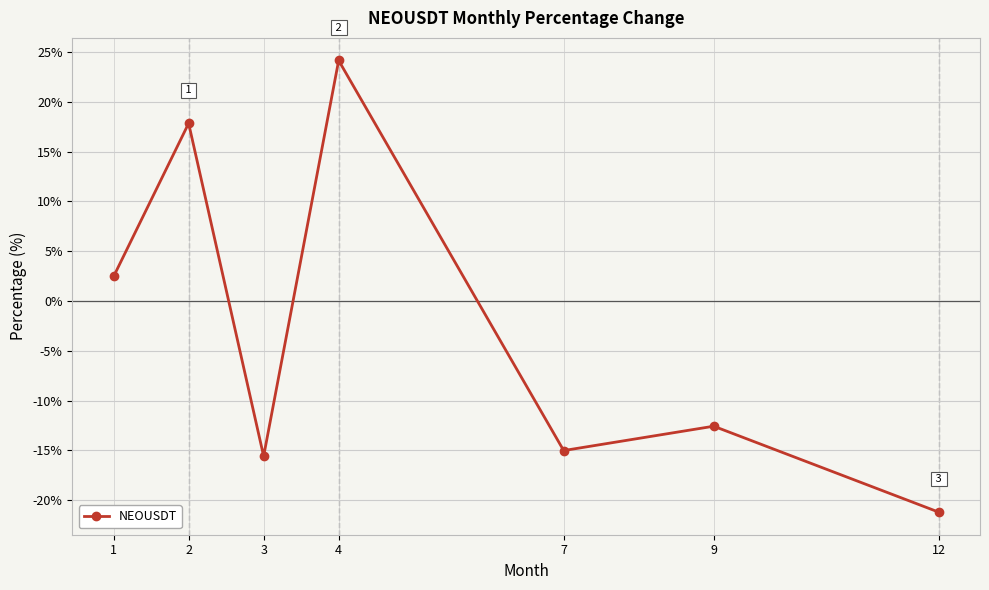

Reading right to left, extract all data points from this chart.

-21.2	-12.6	-15.0	24.2	-15.6	17.8	2.5